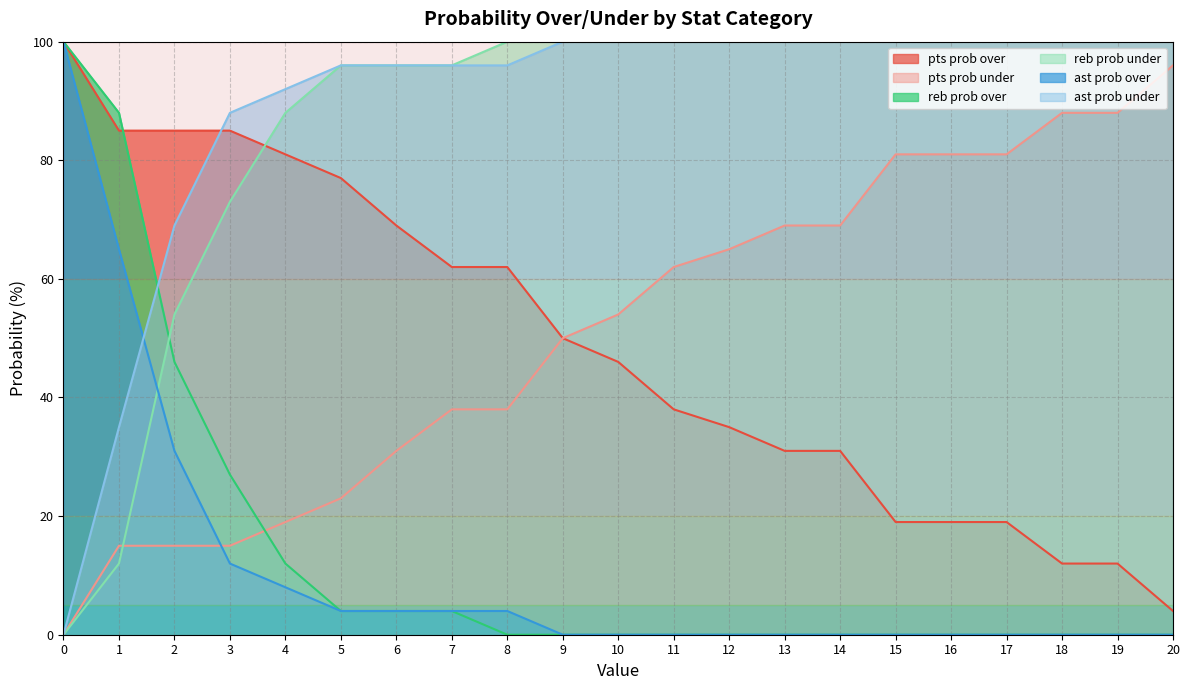

At which label is reb prob over closest to 50?

2